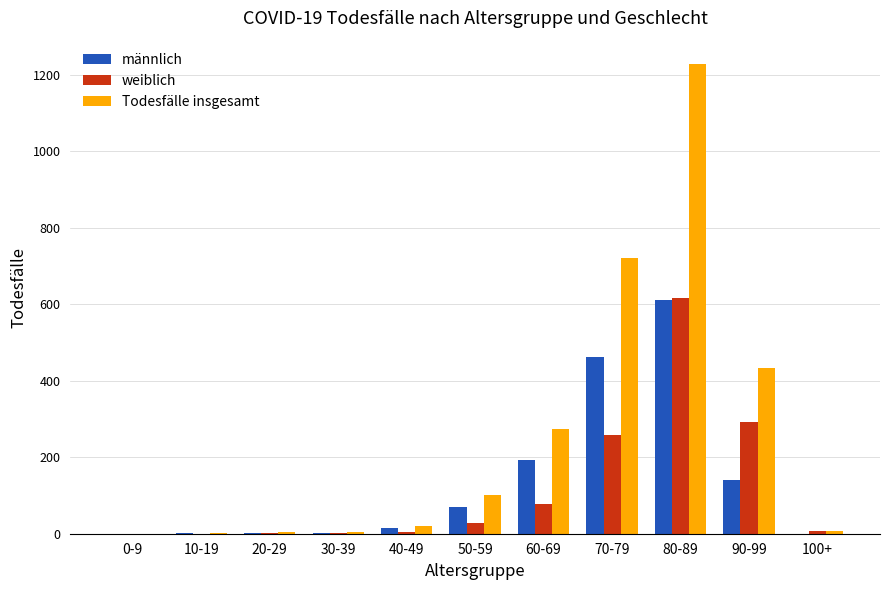

What is the average value of the Todesfälle insgesamt series?

254